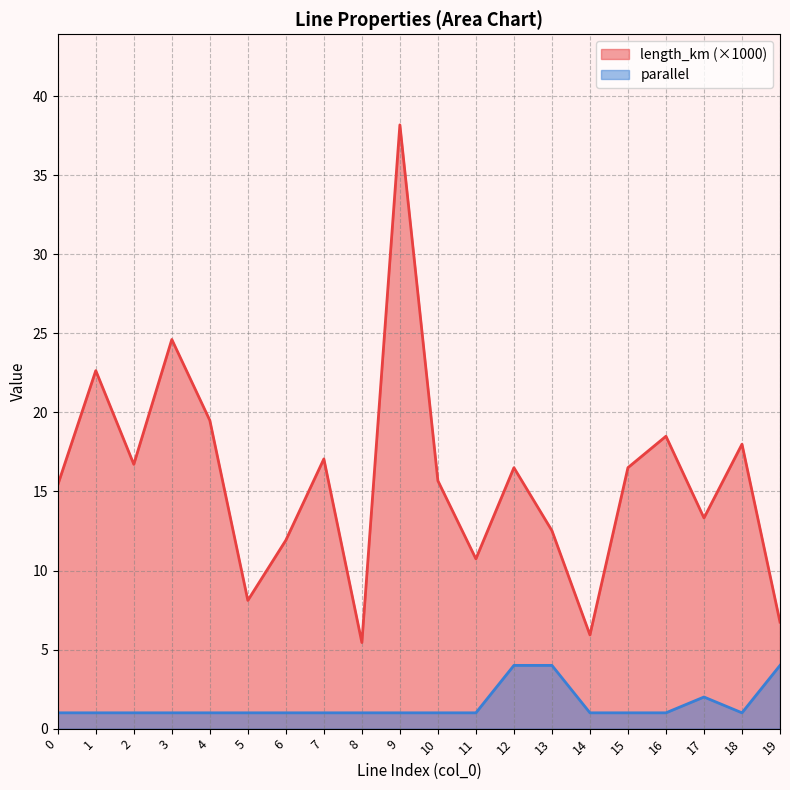

How many data points in length_km are less than 16?

10